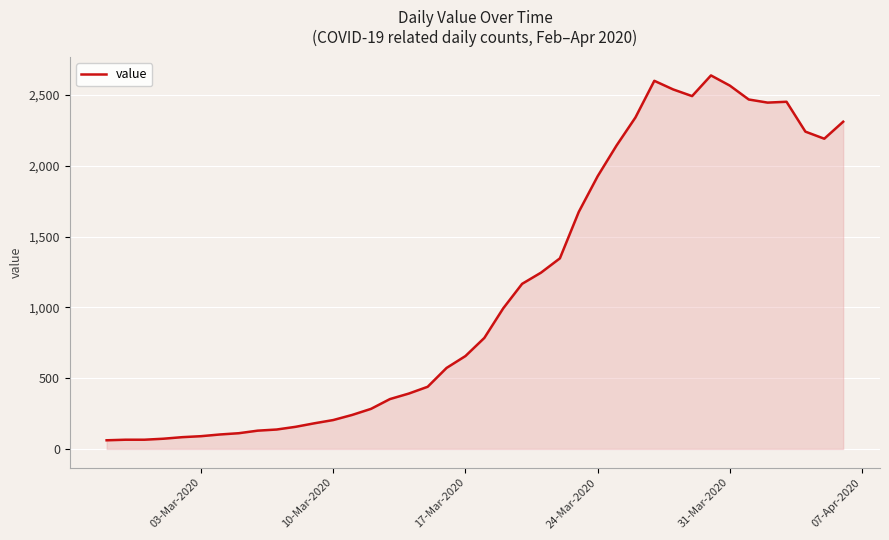

What is the greatest value displayed?

2638